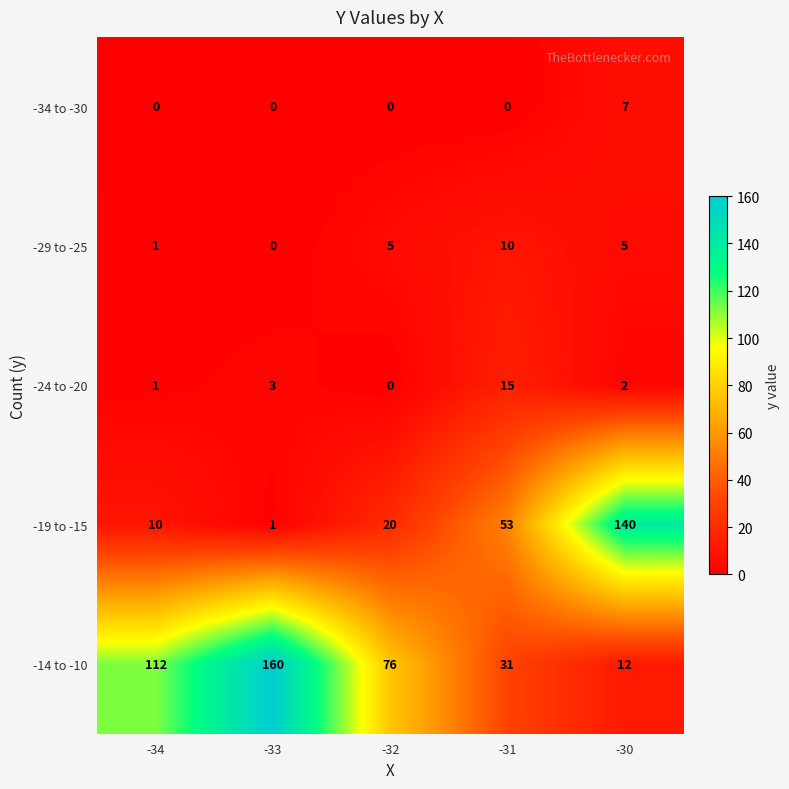

Which series changed the most between -32 and -31?

-14 to -10